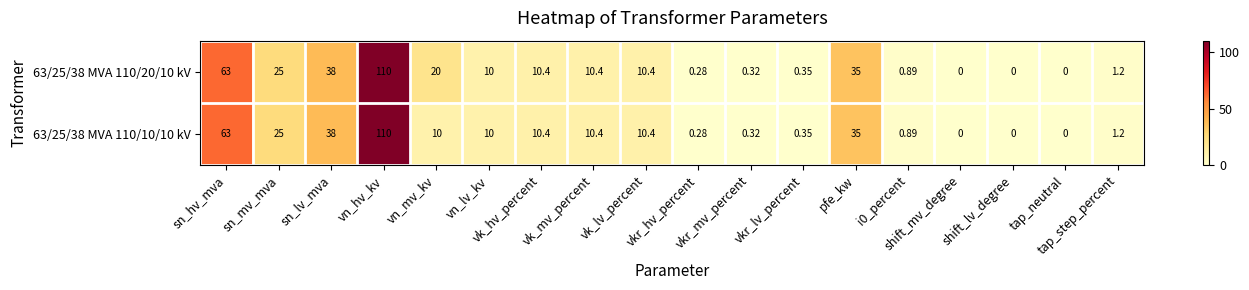

How many values in the 63/25/38 MVA 110/20/10 kV series are below 10?

8